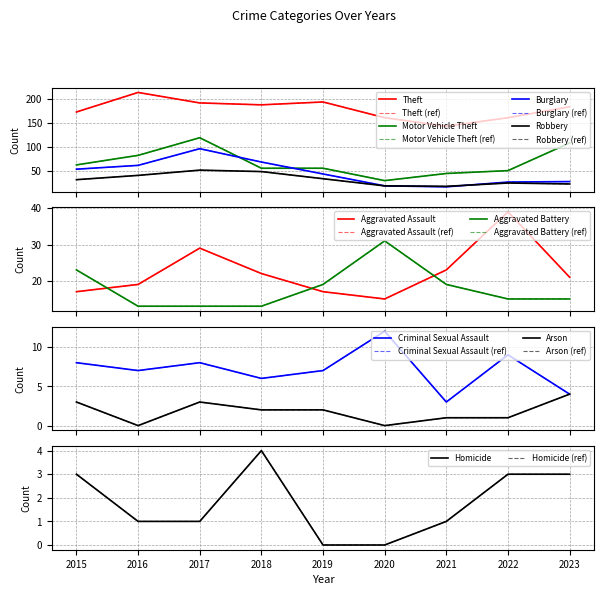

Is it true that Burglary equals 16 at 2021?

True